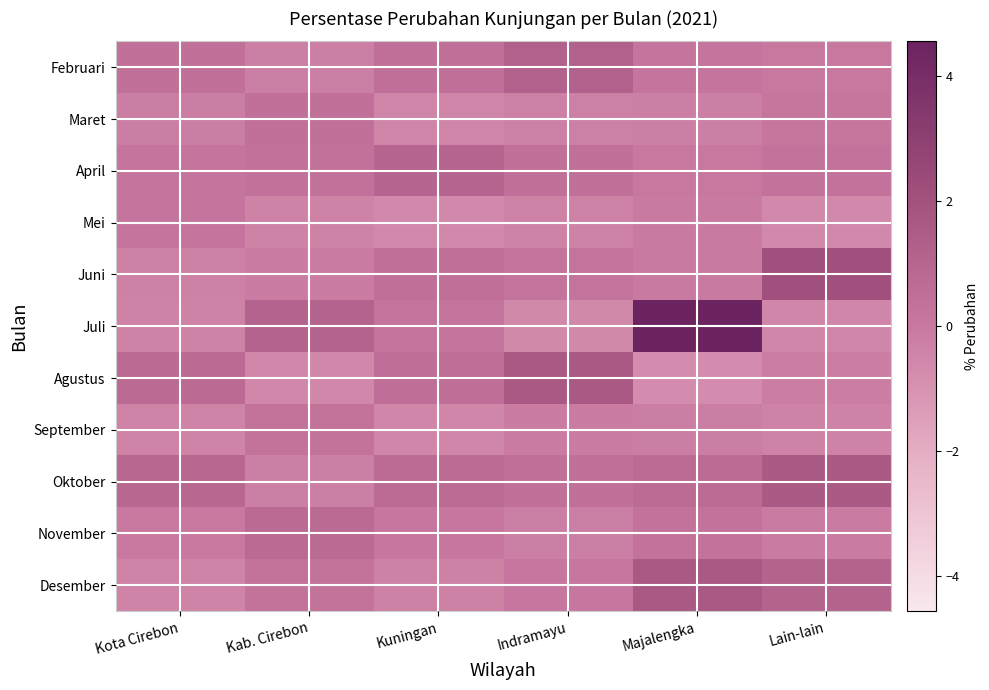

Which series has the largest total across all categories?

Juli